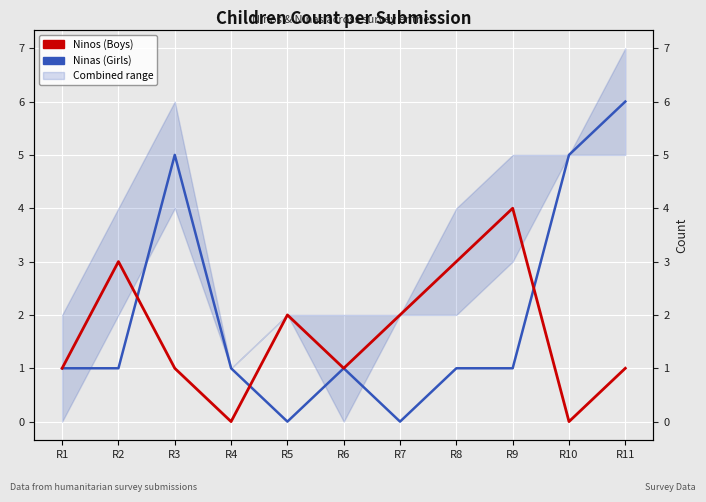

List the series in order of their overall mean, highest first.

Ninas, Ninos